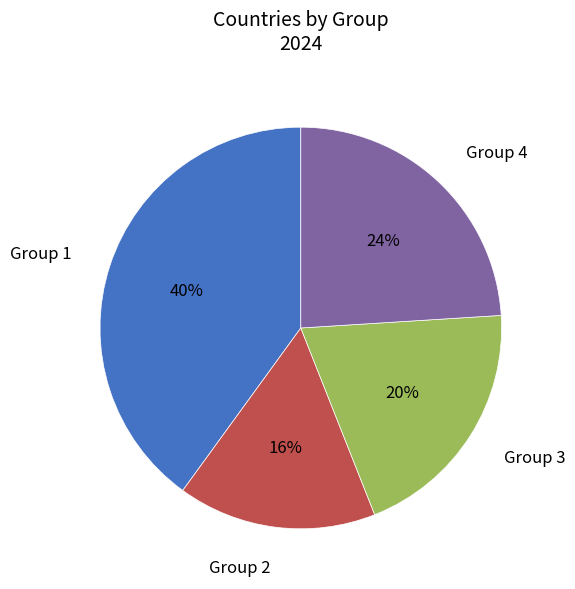

To the nearest percent, what is the difference between the largest and smallest slice percentages?

24%